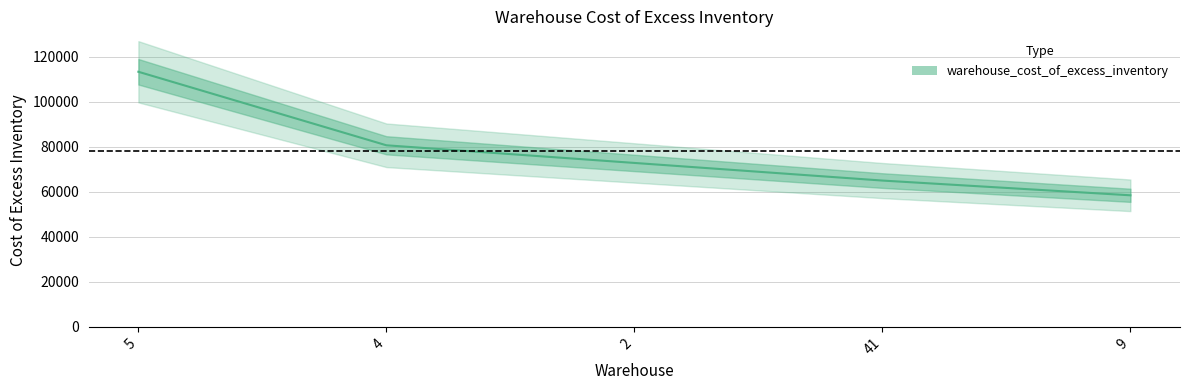

The value at 5 is 32032.0. True or false?

False